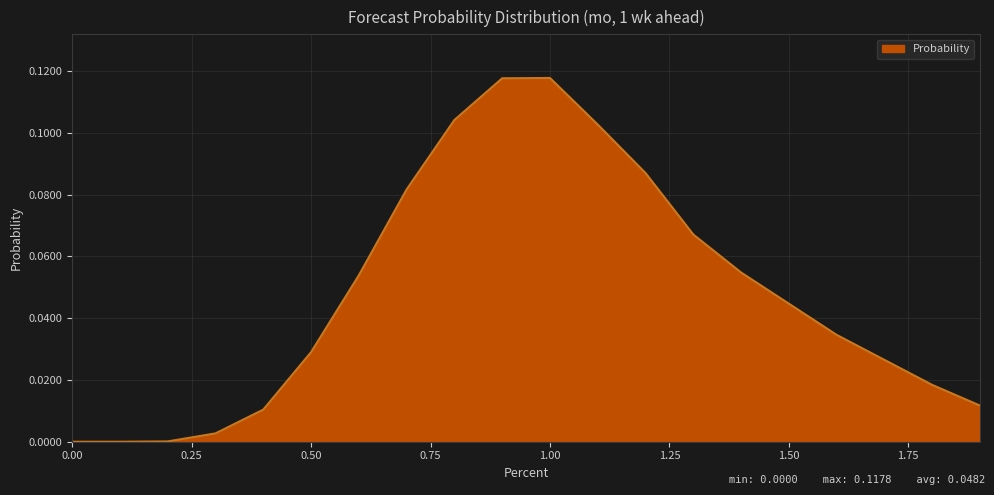

Rank the categories by value from lowest to highest.

0.0, 0.1, 0.2, 0.3, 0.4, 1.9, 1.8, 1.7, 0.5, 1.6, 1.5, 0.6, 1.4, 1.3, 0.7, 1.2, 1.1, 0.8, 0.9, 1.0